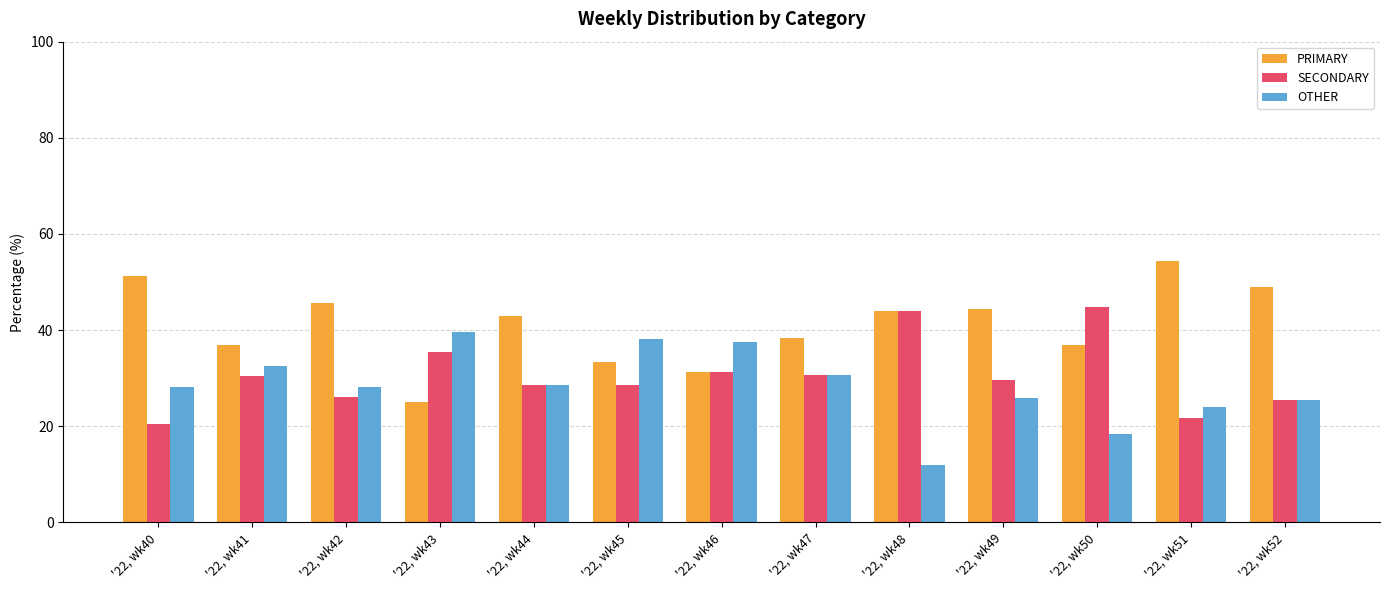

True or false: PRIMARY has a value of 38.5 at '22, wk47.

True